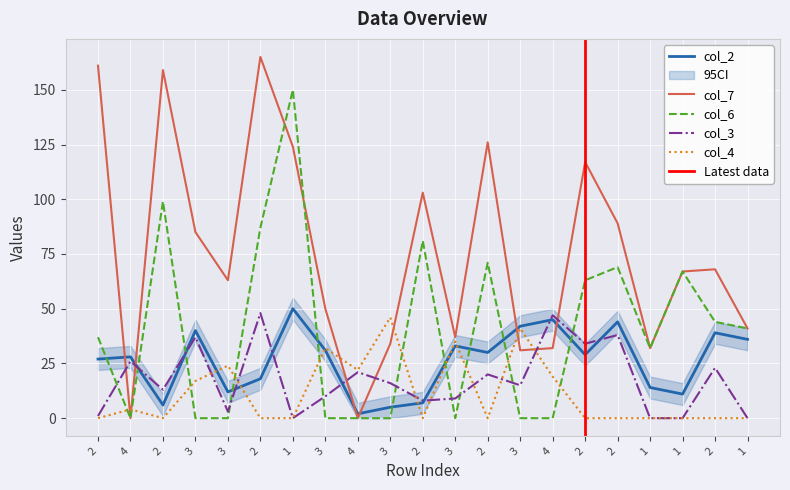

Reading left to right, list all the values displayed in this chart.

col_2: 2=27	4=28	2=6	3=40	3=12	2=18	1=50	3=31	4=2	3=5	2=7	3=33	2=30	3=42	4=45	2=29	2=44	1=14	1=11	2=39	1=36
col_7: 2=161	4=0	2=159	3=85	3=63	2=165	1=124	3=50	4=0	3=34	2=103	3=37	2=126	3=31	4=32	2=117	2=89	1=32	1=67	2=68	1=41
col_3: 2=1	4=26	2=13	3=37	3=3	2=48	1=0	3=10	4=21	3=16	2=8	3=9	2=20	3=15	4=47	2=34	2=38	1=0	1=0	2=23	1=0
col_6: 2=37	4=0	2=99	3=0	3=0	2=87	1=150	3=0	4=0	3=0	2=81	3=0	2=71	3=0	4=0	2=63	2=69	1=32	1=67	2=44	1=41
col_4: 2=0	4=4	2=0	3=17	3=24	2=0	1=0	3=32	4=22	3=46	2=0	3=35	2=0	3=41	4=19	2=0	2=0	1=0	1=0	2=0	1=0